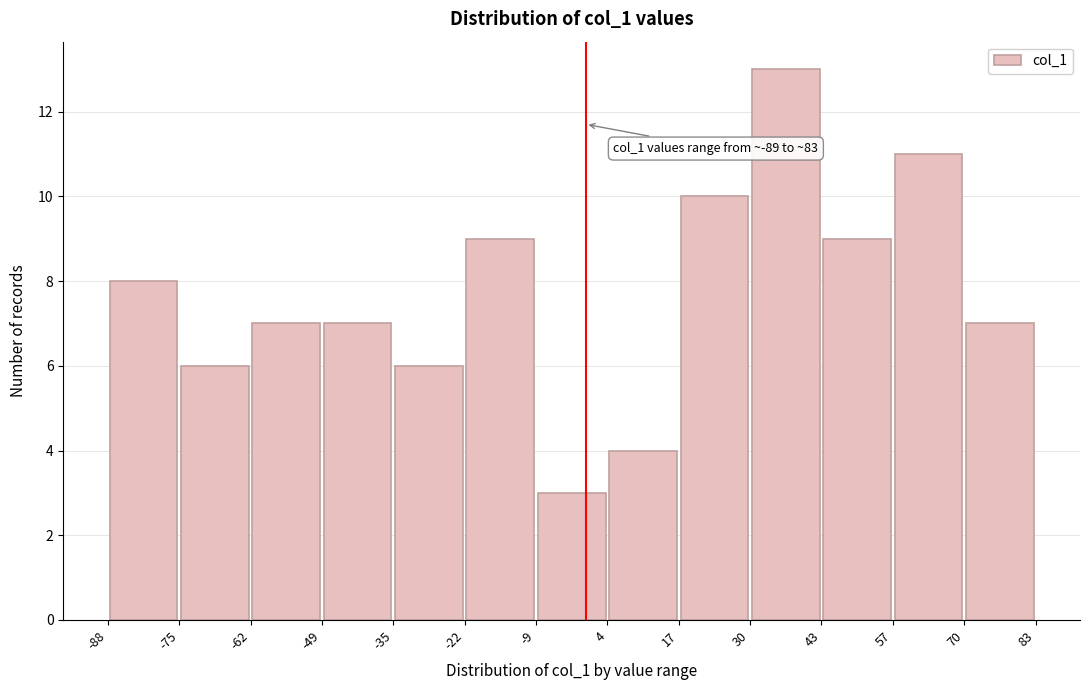

Over which range of the x-axis is the bar tallest?

30 to 43